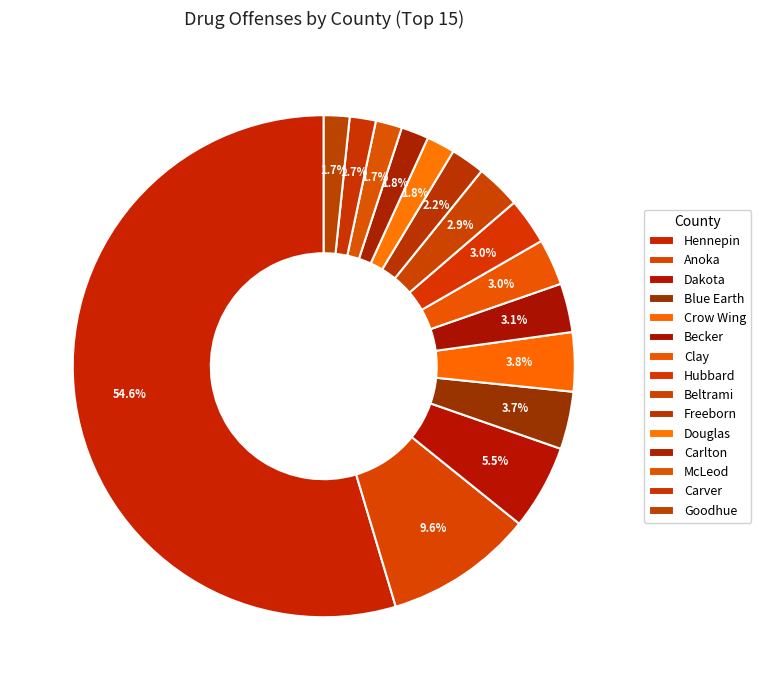

What percentage is NOT represented by Clay?

97.0%